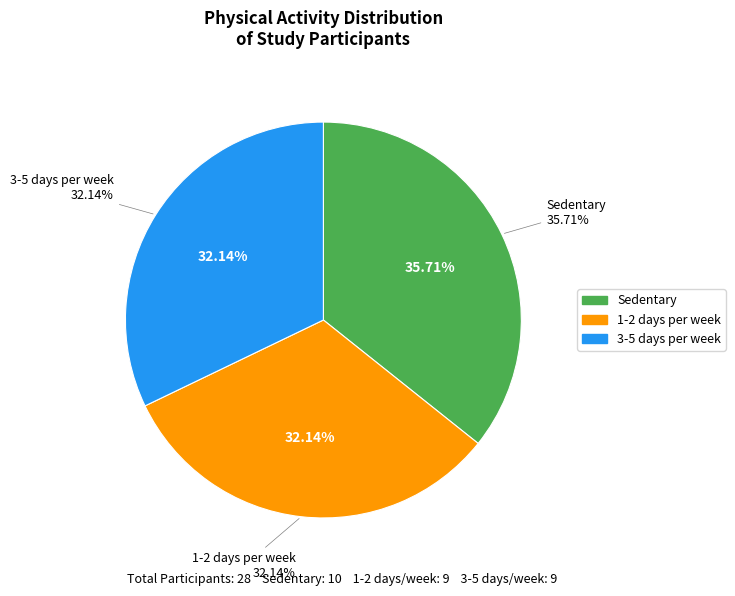

What is the smallest slice in the pie chart?

1-2 days per week